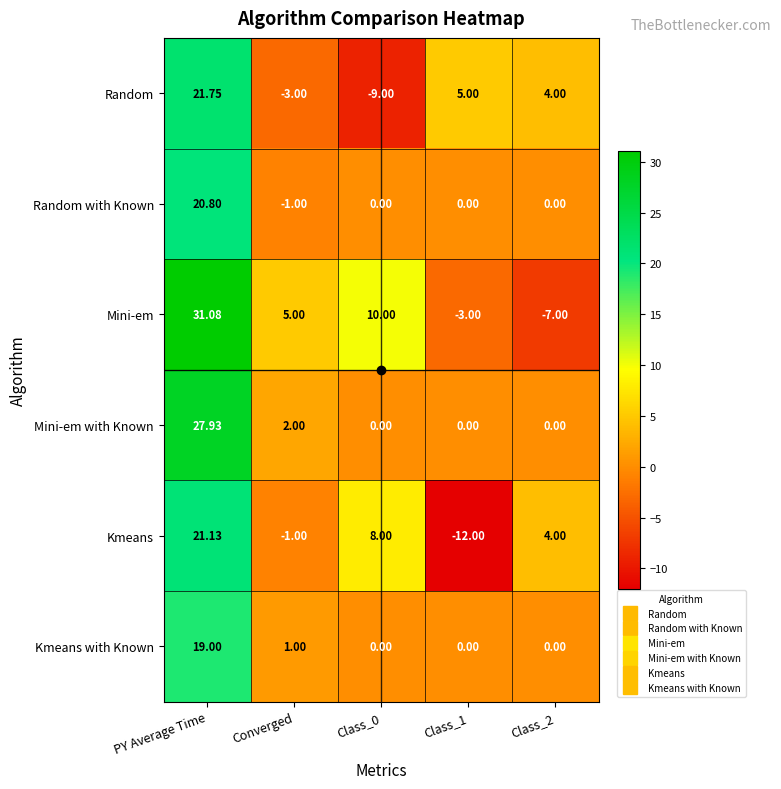

Rank the series by their maximum value, from highest to lowest.

Mini-em, Mini-em with Known, Random, Kmeans, Random with Known, Kmeans with Known